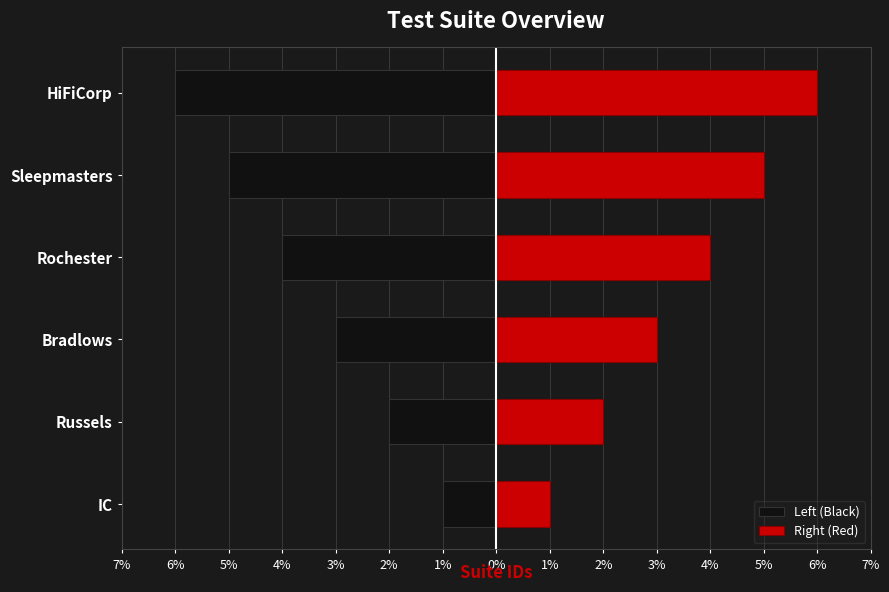

How many groups of bars are there?

6